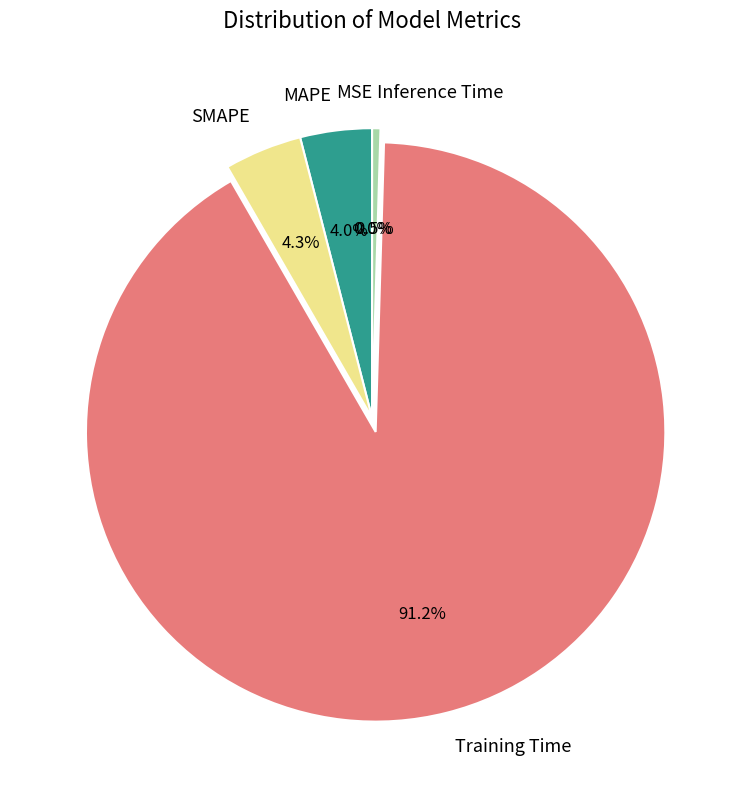

What percentage do Inference Time and SMAPE together represent?

4.8%